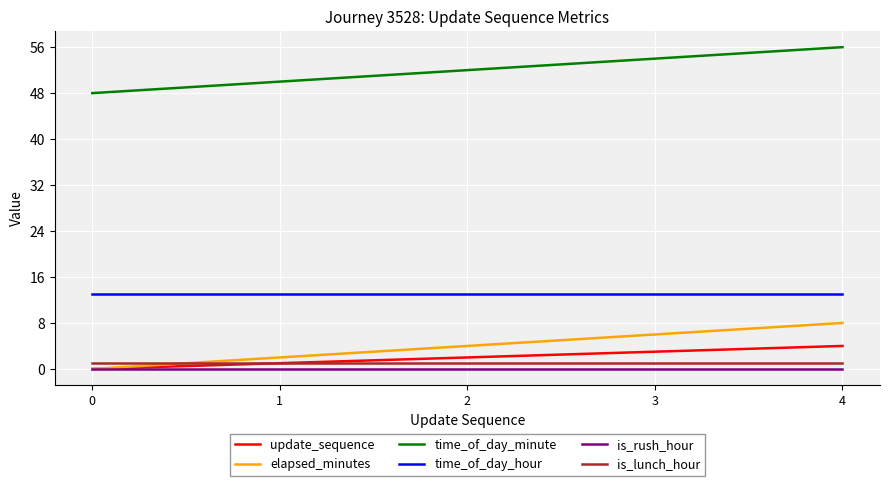

Rank the series by their maximum value, from highest to lowest.

time_of_day_minute, time_of_day_hour, elapsed_minutes, update_sequence, is_lunch_hour, is_rush_hour